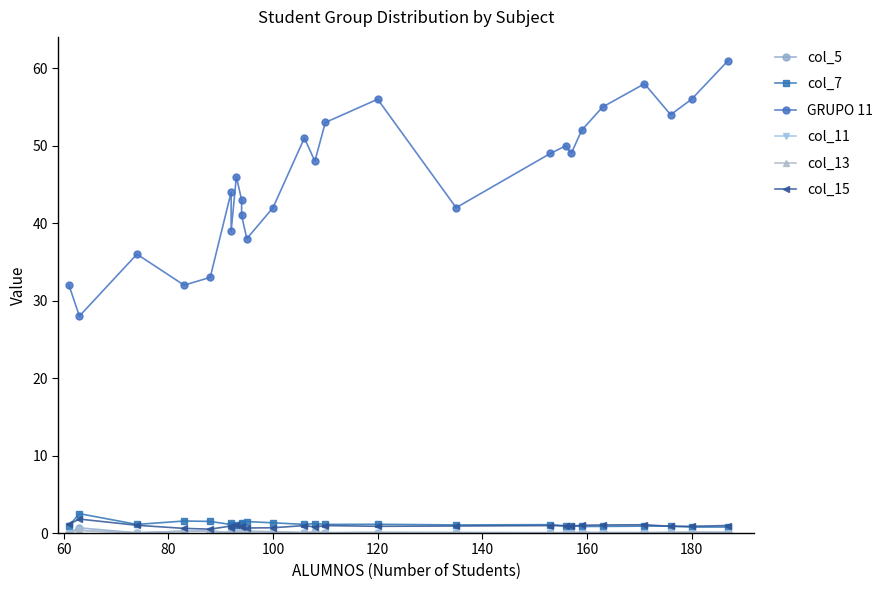

True or false: col_5 and GRUPO 11 intersect in this chart.

False